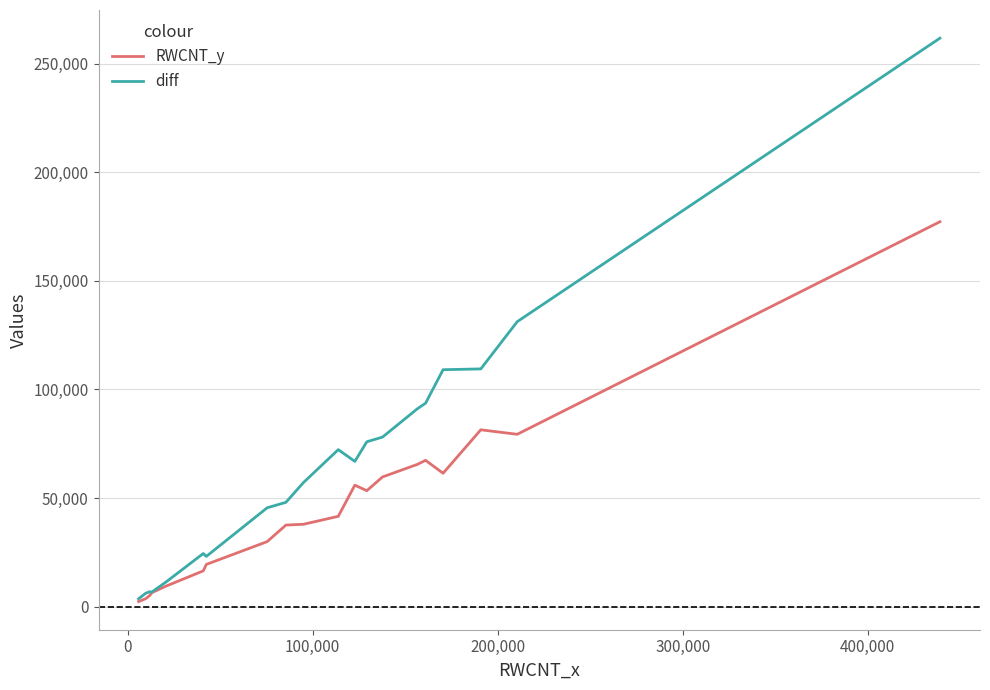

List the series in order of their overall mean, lowest first.

RWCNT_y, diff